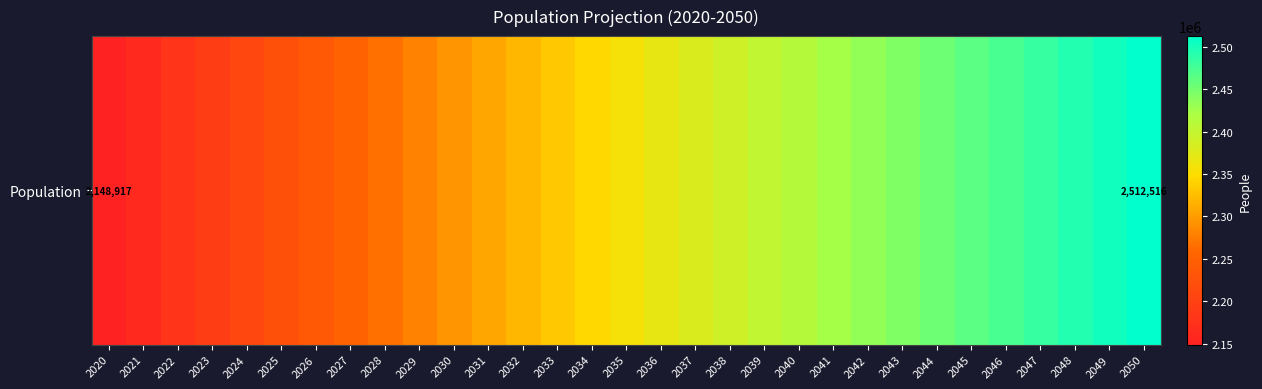

List the labels in order of value, smallest first.

2020, 2021, 2022, 2023, 2024, 2025, 2026, 2027, 2028, 2029, 2030, 2031, 2032, 2033, 2034, 2035, 2036, 2037, 2038, 2039, 2040, 2041, 2042, 2043, 2044, 2045, 2046, 2047, 2048, 2049, 2050